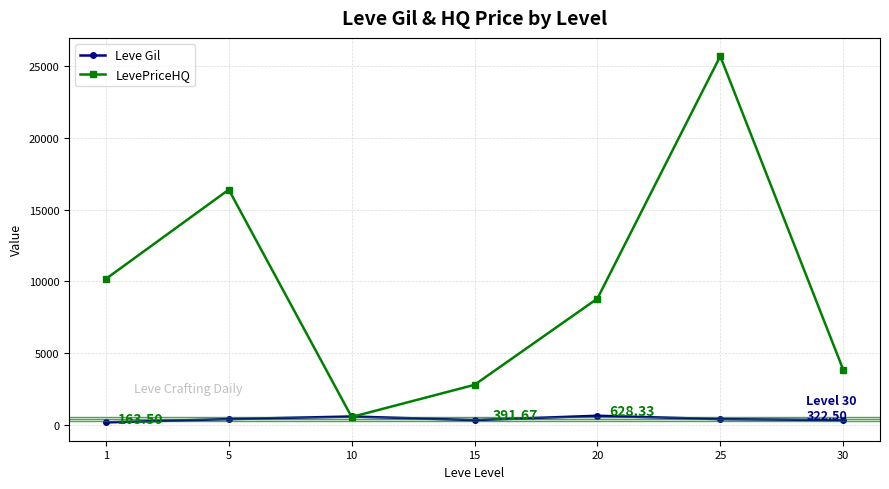

How many times do Leve Gil and LevePriceHQ cross each other?

2